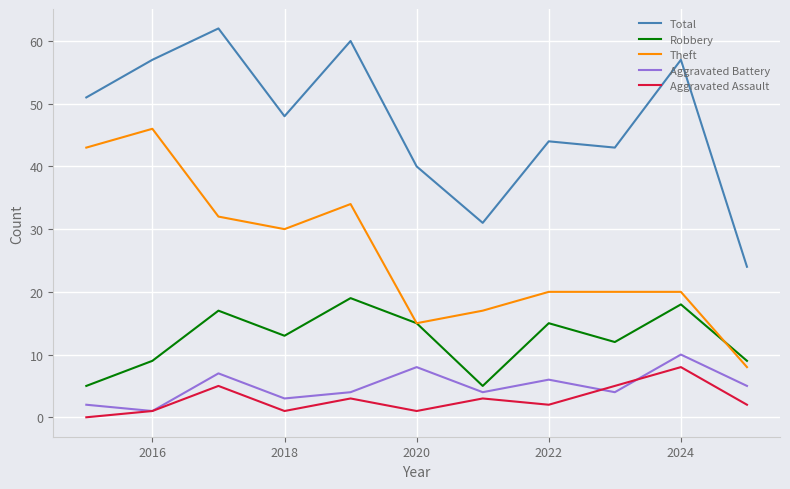

What is the greatest value displayed?

62